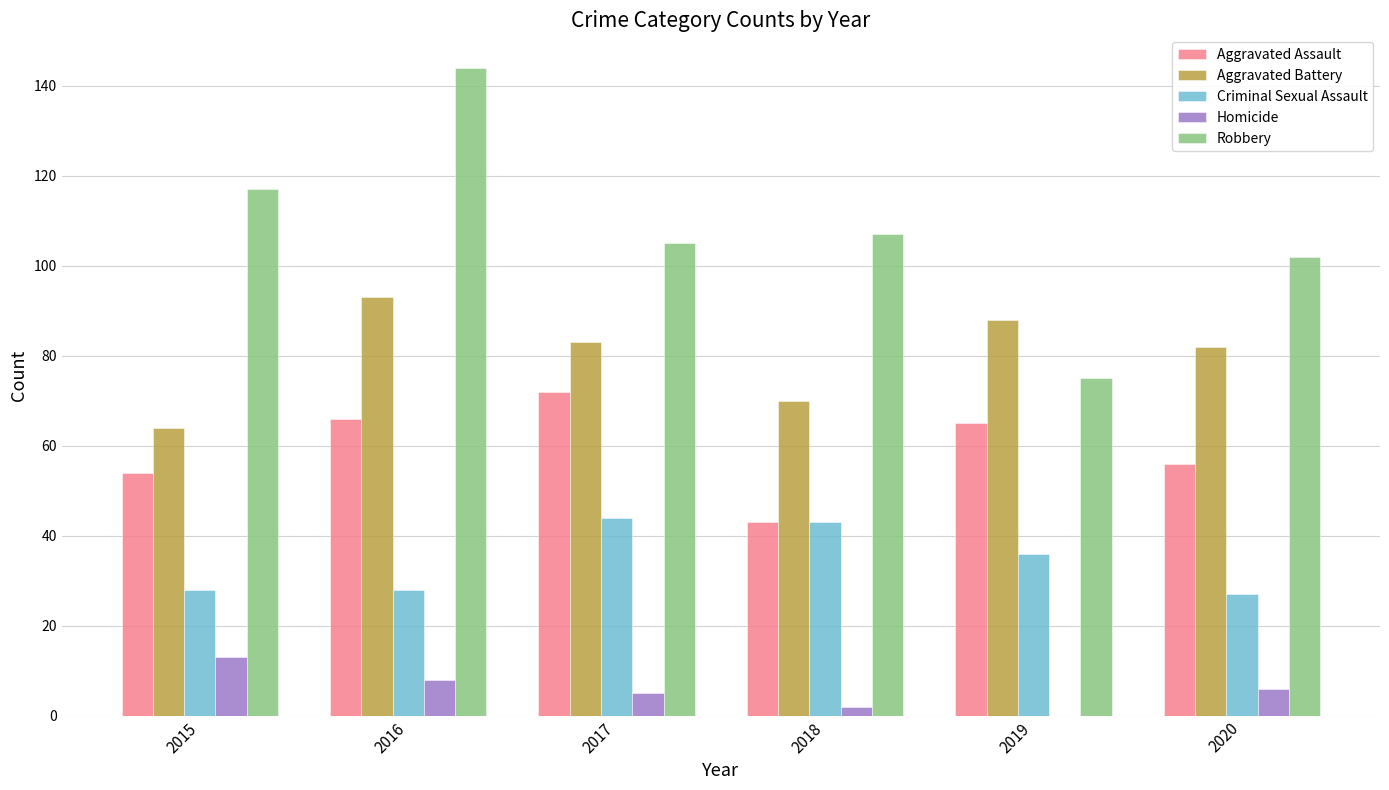

Reading left to right, list all the values displayed in this chart.

Aggravated Assault: 2015=54	2016=66	2017=72	2018=43	2019=65	2020=56
Aggravated Battery: 2015=64	2016=93	2017=83	2018=70	2019=88	2020=82
Criminal Sexual Assault: 2015=28	2016=28	2017=44	2018=43	2019=36	2020=27
Homicide: 2015=13	2016=8	2017=5	2018=2	2019=0	2020=6
Robbery: 2015=117	2016=144	2017=105	2018=107	2019=75	2020=102